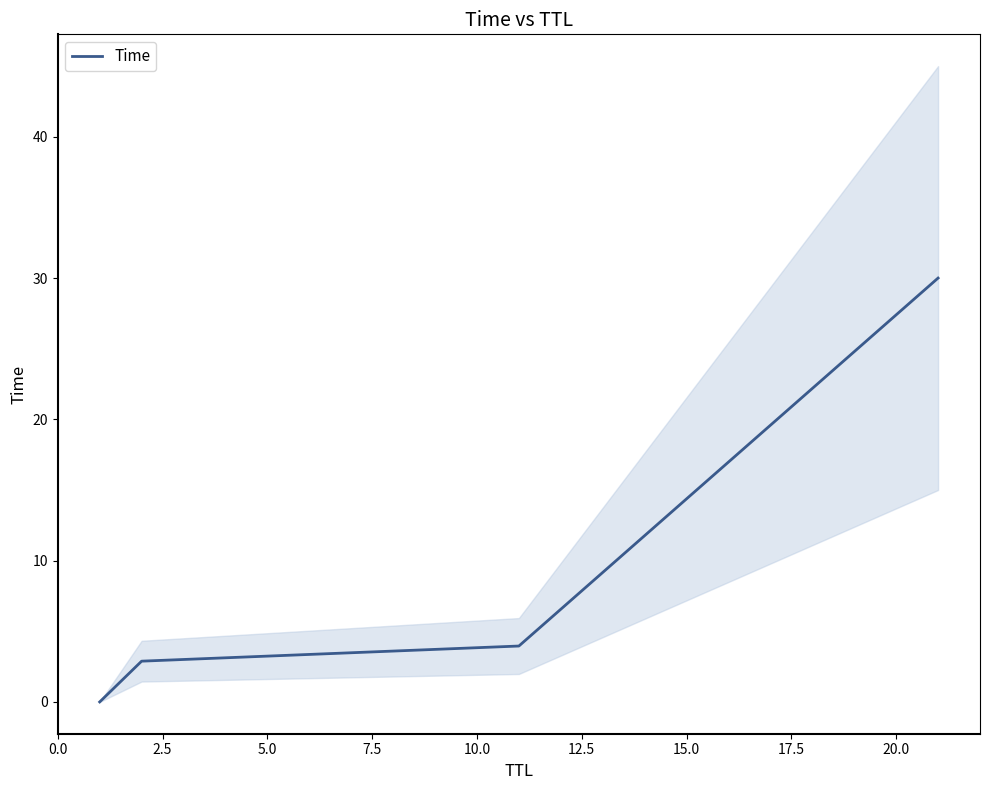

What is the highest value of the Time series?

30.0